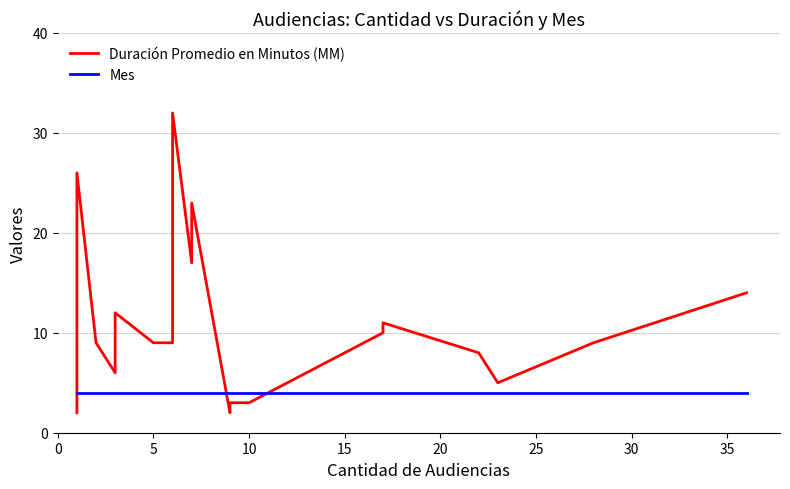

True or false: Mes has a value of 5 at 25.

False